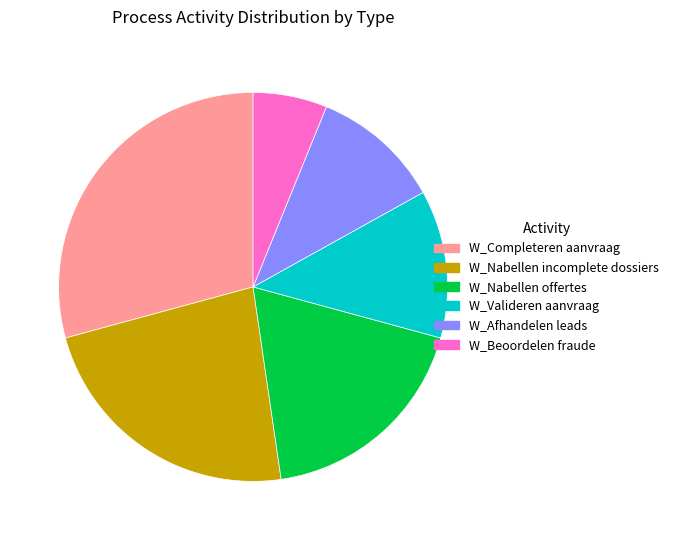

Is there any slice that represents more than half of the pie?

No